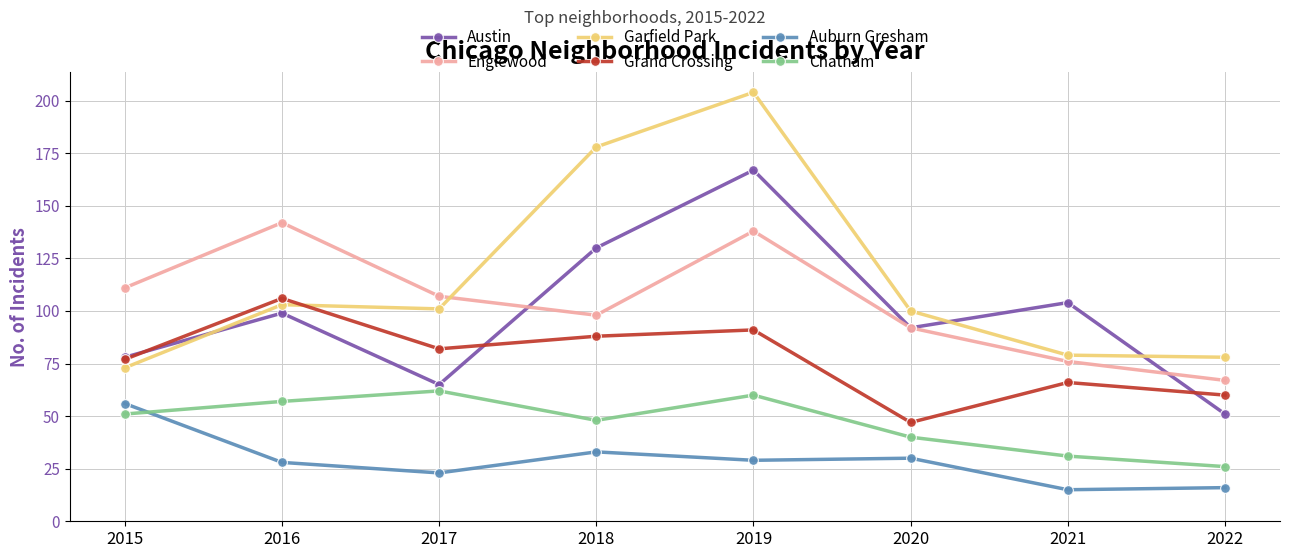

Is it true that Grand Crossing equals 66 at 2021?

True